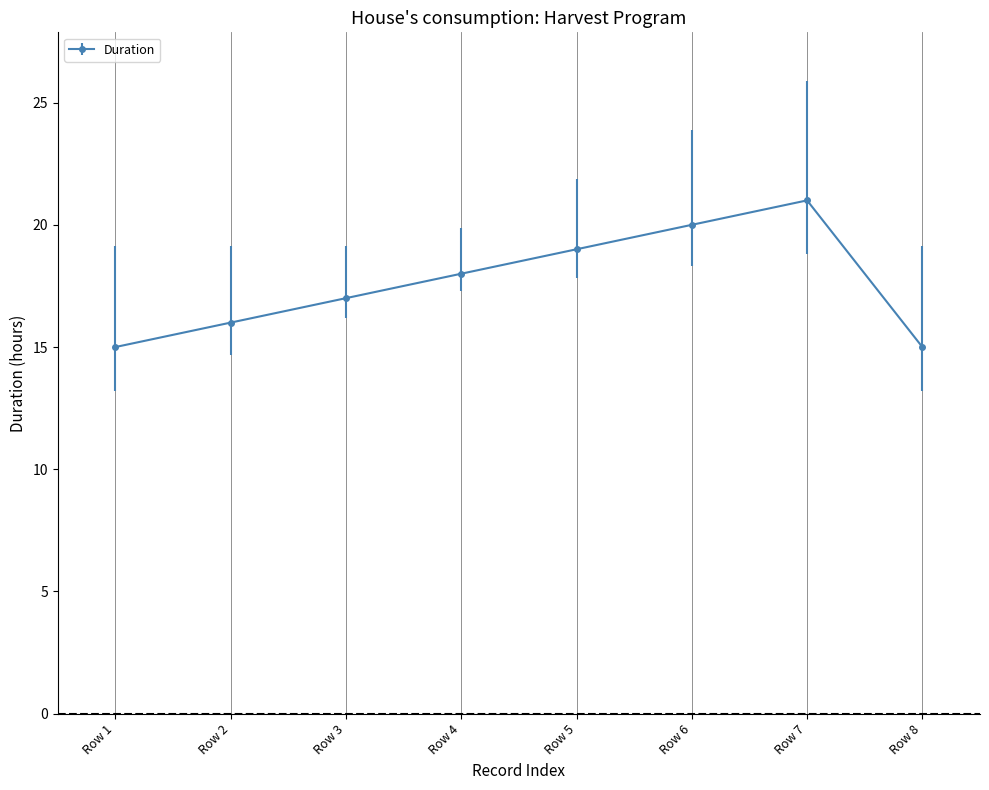

What is the greatest value displayed?

21